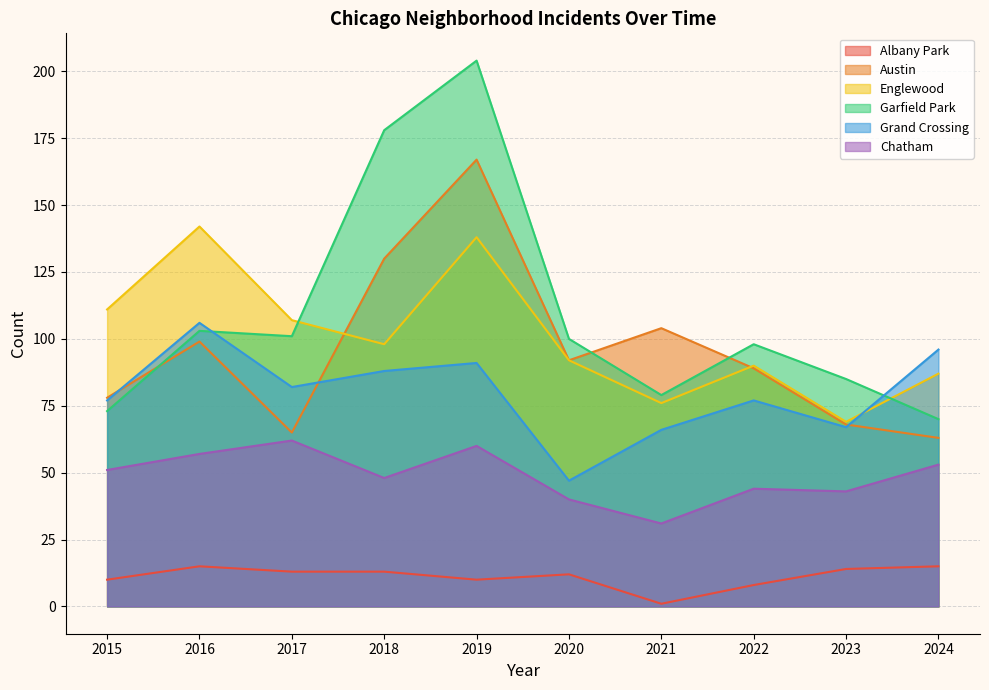

Reading left to right, transcribe all the data shown in this chart.

Albany Park: 2015=10	2016=15	2017=13	2018=13	2019=10	2020=12	2021=1	2022=8	2023=14	2024=15
Austin: 2015=78	2016=99	2017=65	2018=130	2019=167	2020=92	2021=104	2022=89	2023=68	2024=63
Englewood: 2015=111	2016=142	2017=107	2018=98	2019=138	2020=92	2021=76	2022=90	2023=69	2024=87
Garfield Park: 2015=73	2016=103	2017=101	2018=178	2019=204	2020=100	2021=79	2022=98	2023=85	2024=70
Grand Crossing: 2015=77	2016=106	2017=82	2018=88	2019=91	2020=47	2021=66	2022=77	2023=67	2024=96
Chatham: 2015=51	2016=57	2017=62	2018=48	2019=60	2020=40	2021=31	2022=44	2023=43	2024=53